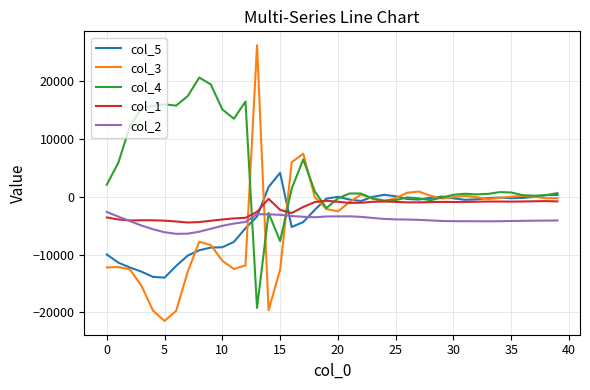

Rank the series by their maximum value, from highest to lowest.

col_3, col_4, col_5, col_1, col_2